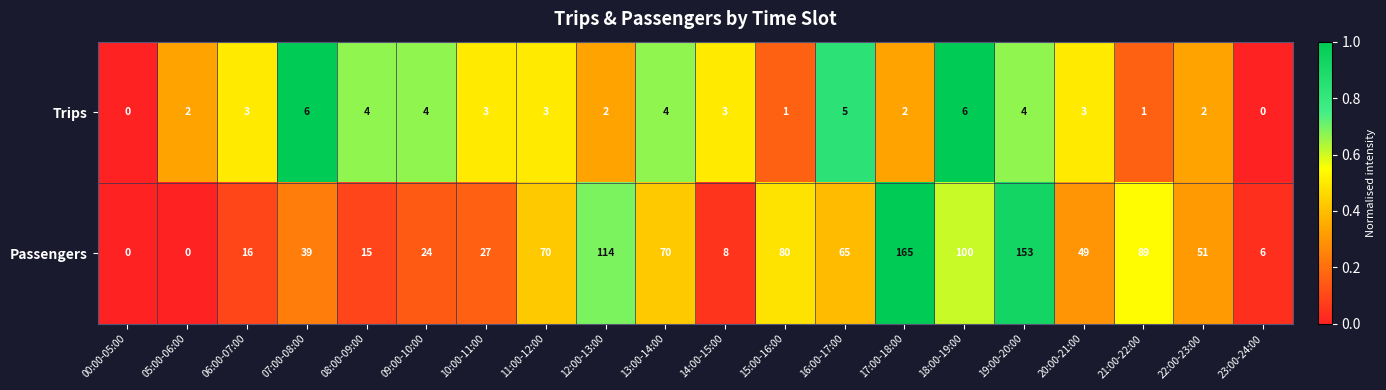

Which series has the largest total across all categories?

Passengers